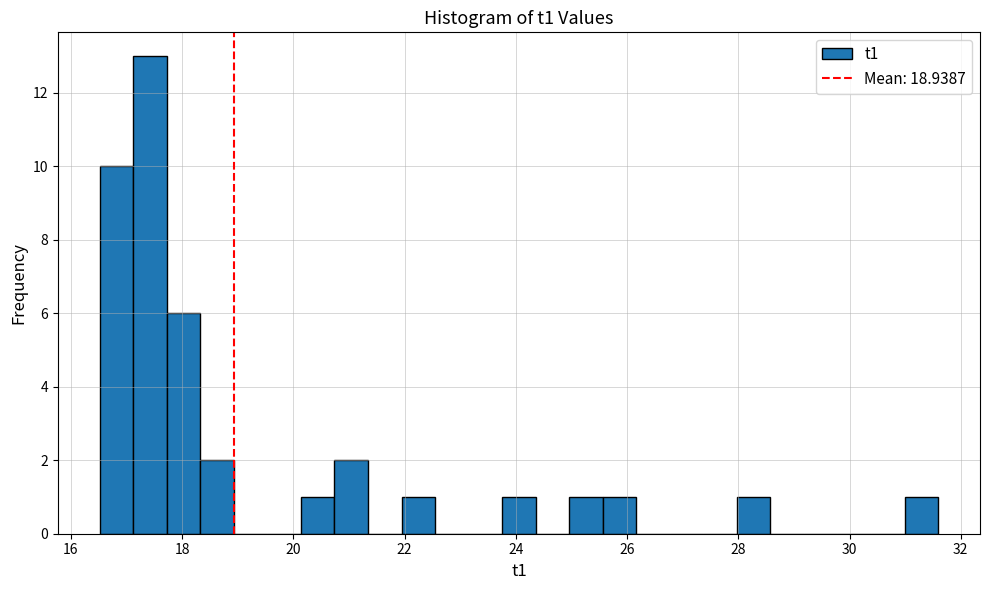

Read against the x-axis, roughly where is the centre of the tallest bar?

17.4